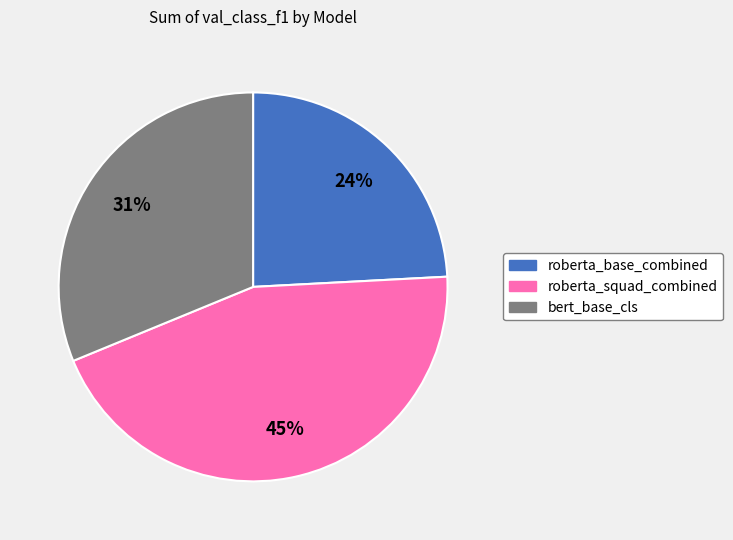

What is the largest slice in the pie chart?

roberta_squad_combined